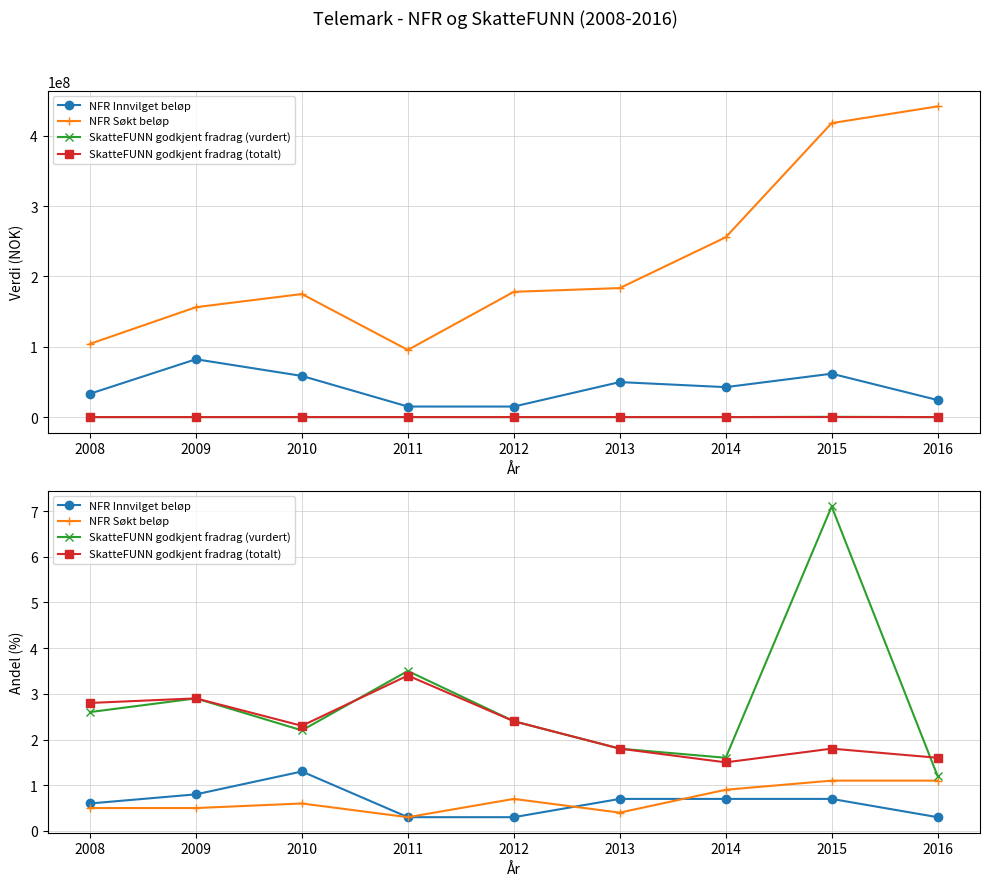

Which series has the widest spread of values?

SkatteFUNN godkjent fradrag (vurdert)